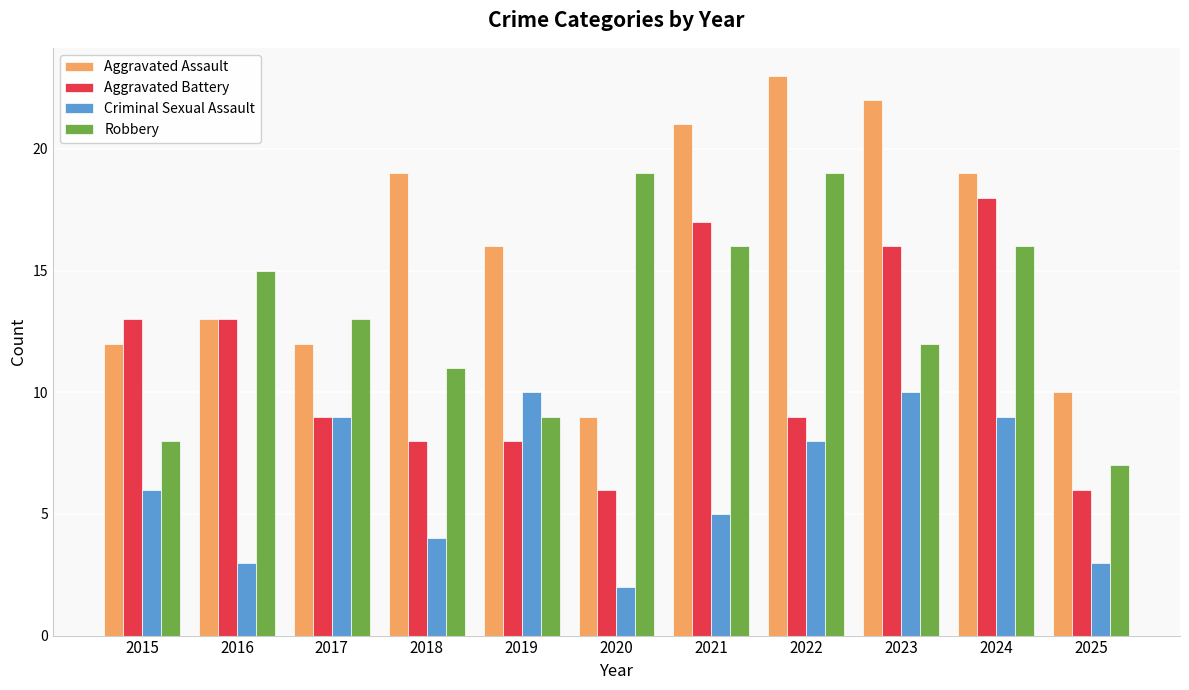

What is the average value of the Robbery series?

13